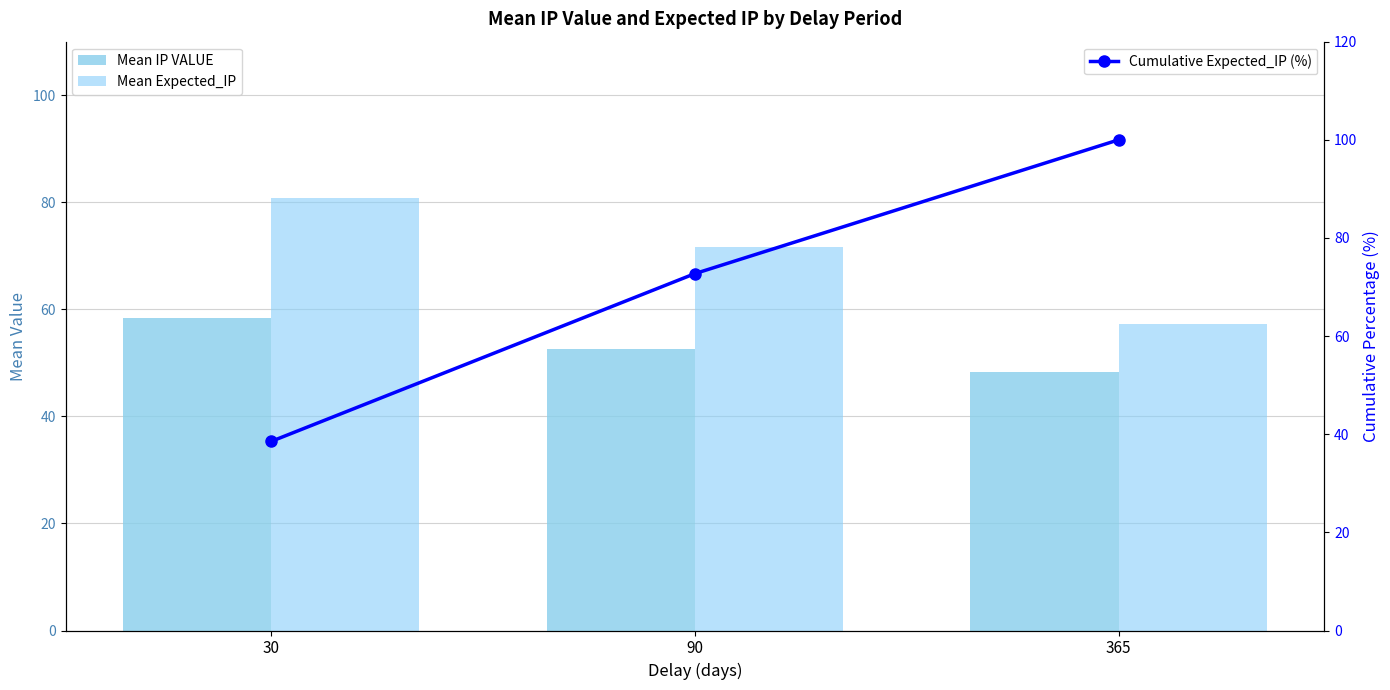

How many data points does each series have?

3